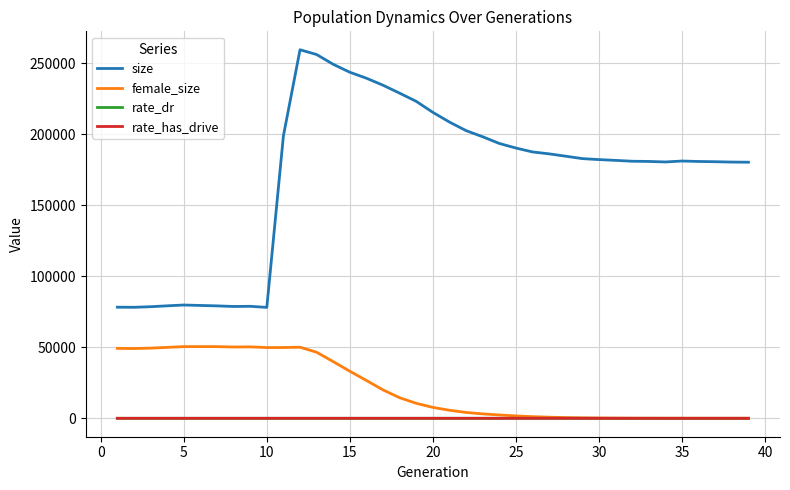

True or false: rate_has_drive and size intersect in this chart.

False